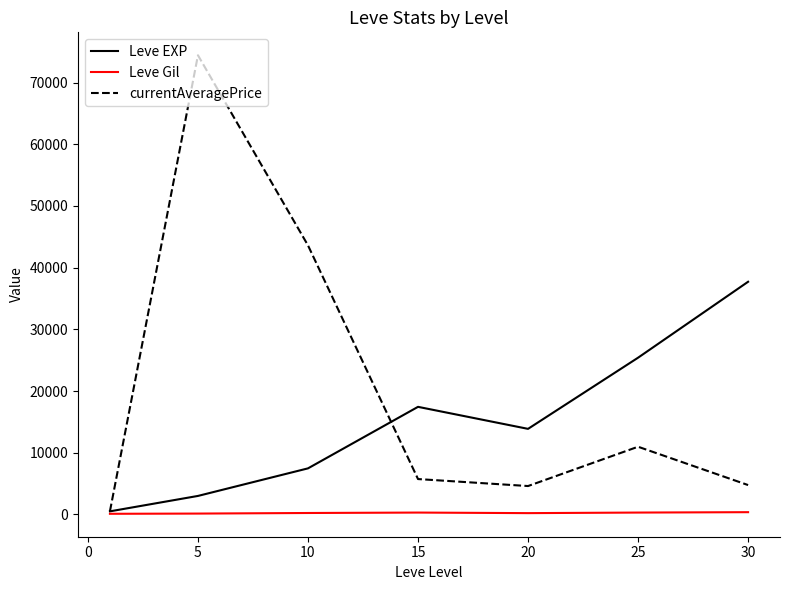

What is the sum of all Leve EXP values?

105440.2